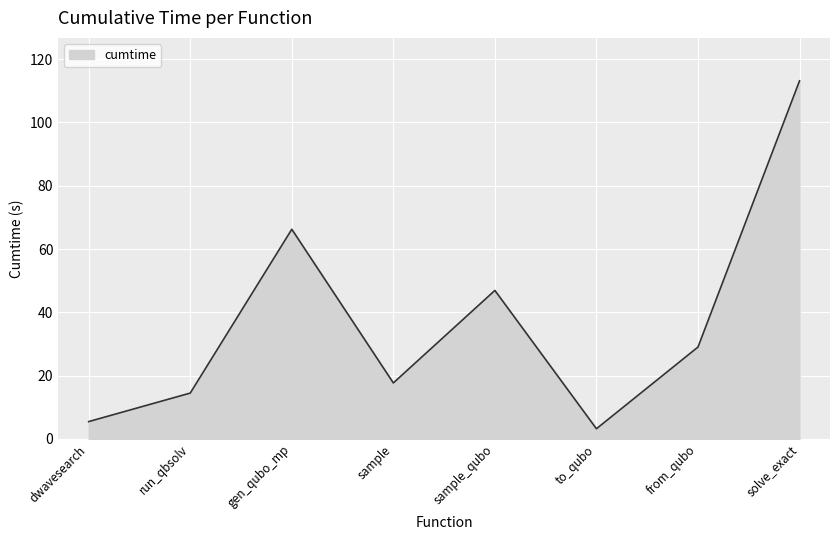

Reading right to left, extract all data points from this chart.

113.2	29.0	3.2	46.9	17.7	66.2	14.5	5.5